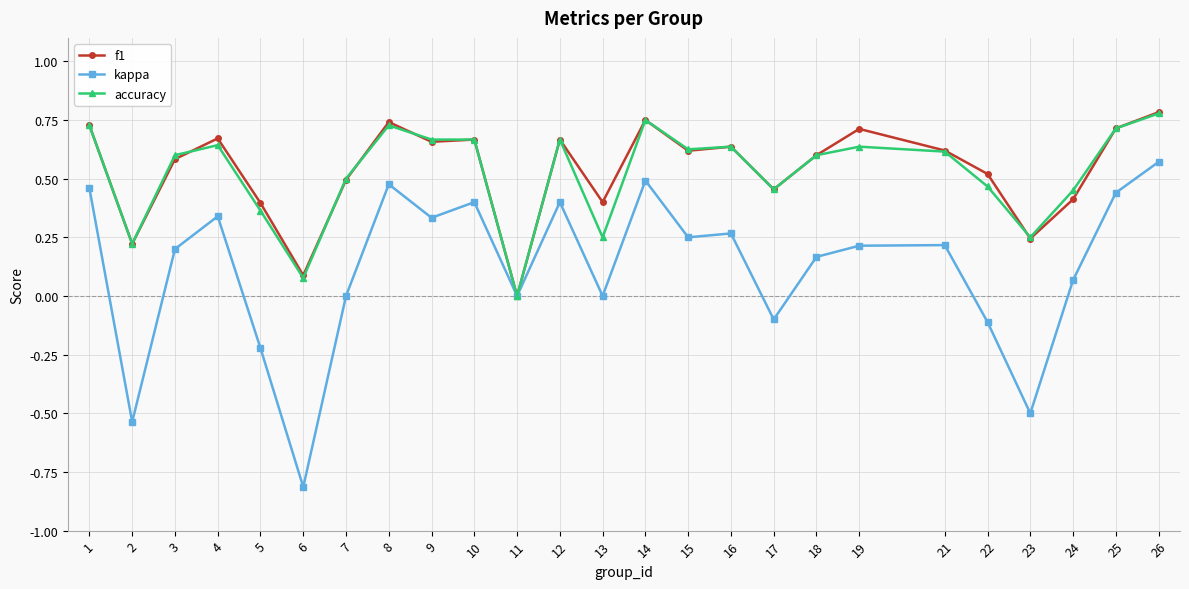

Which category has the highest value in the accuracy series?

26